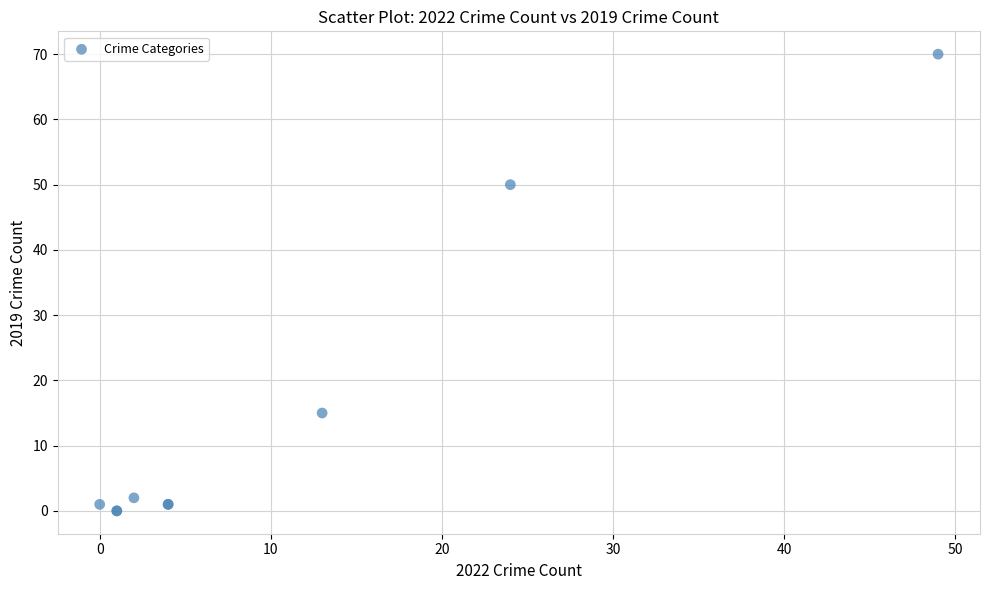

What Y value in the scatter plot is closest to 35?

50